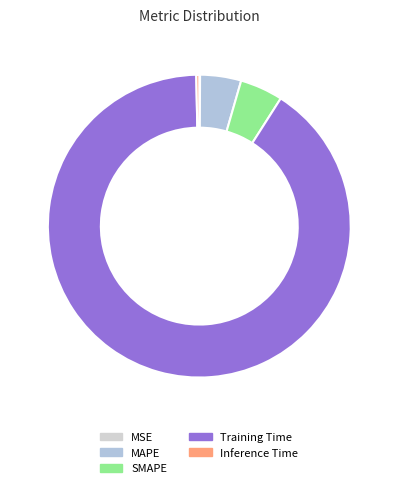

To the nearest percent, what is the difference between the largest and smallest slice percentages?

91%